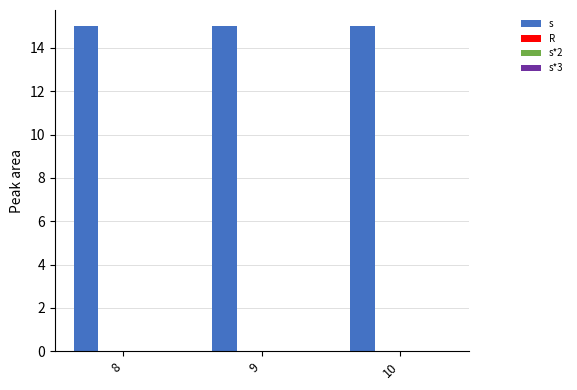

Reading right to left, transcribe all the data shown in this chart.

s: 10=15	9=15	8=15
R: 10=0	9=0	8=0
s*2: 10=0	9=0	8=0
s*3: 10=0	9=0	8=0